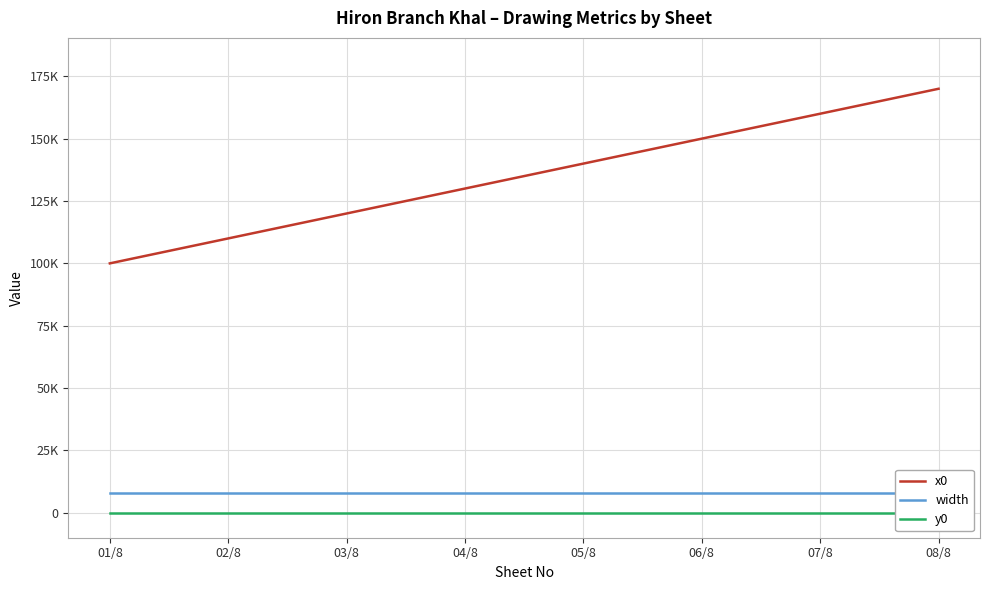

Between 02/8 and 05/8, which series saw the biggest shift?

x0